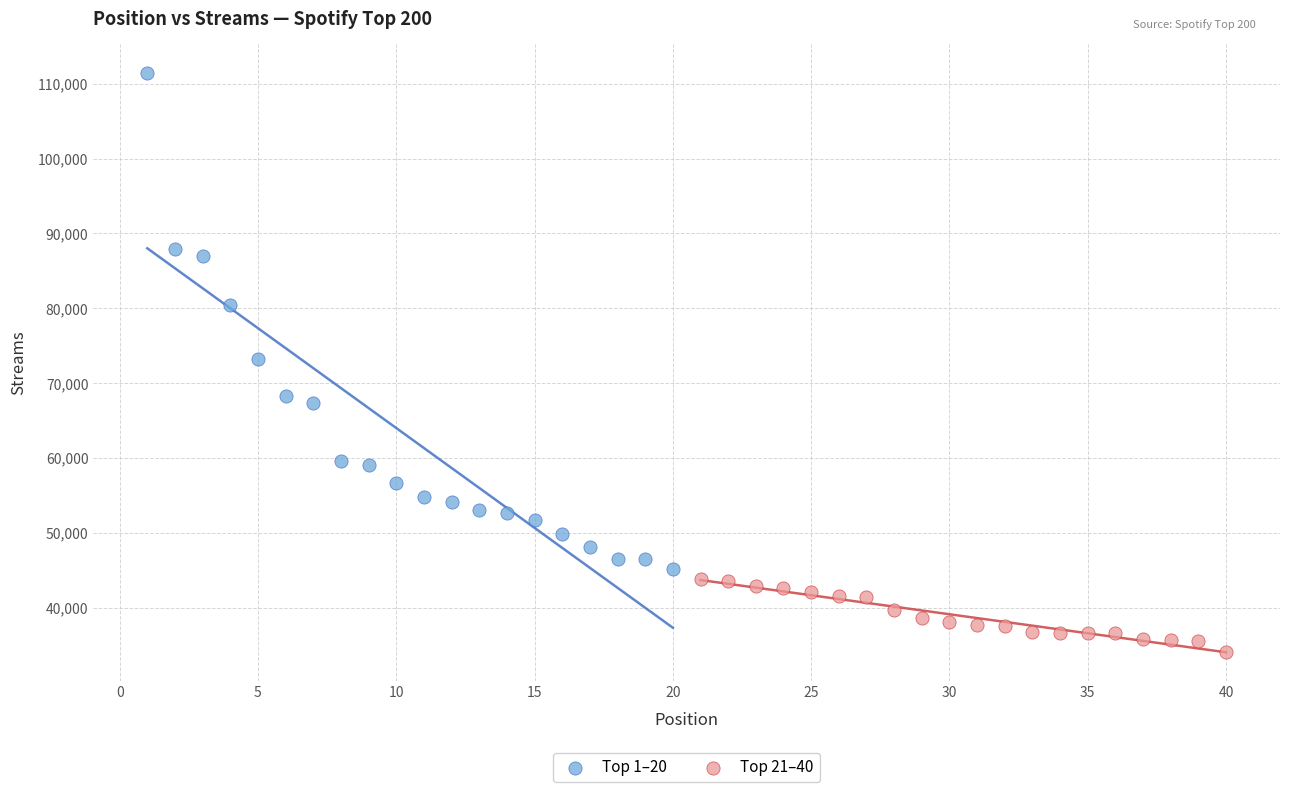

Which series reaches the minimum Y coordinate?

Top 21–40